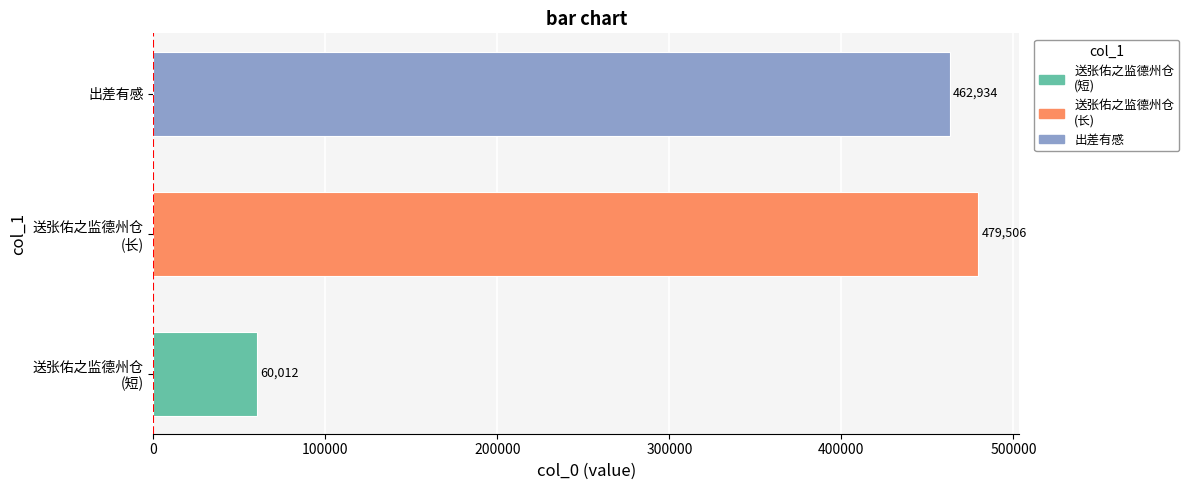

List the labels in order of value, largest first.

送张佑之监德州仓
(长), 出差有感, 送张佑之监德州仓
(短)